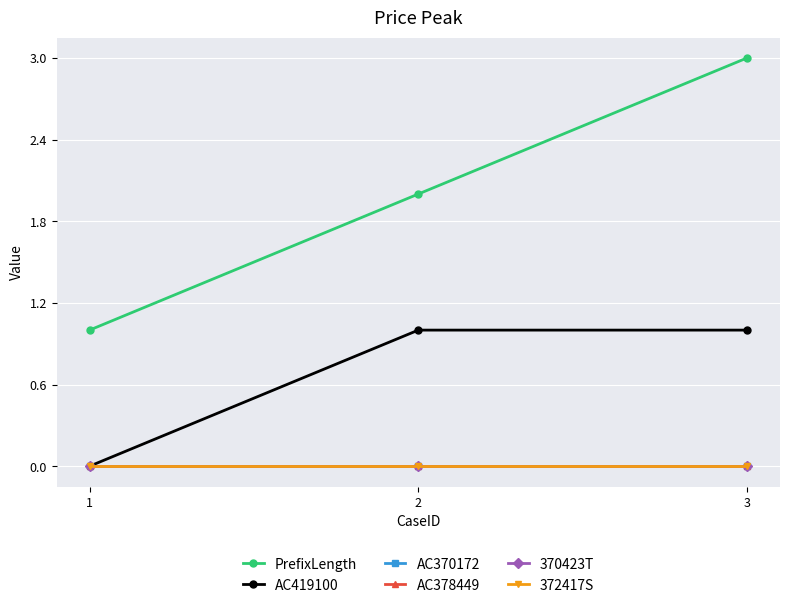

The AC419100 series shows 1 at 2. True or false?

True